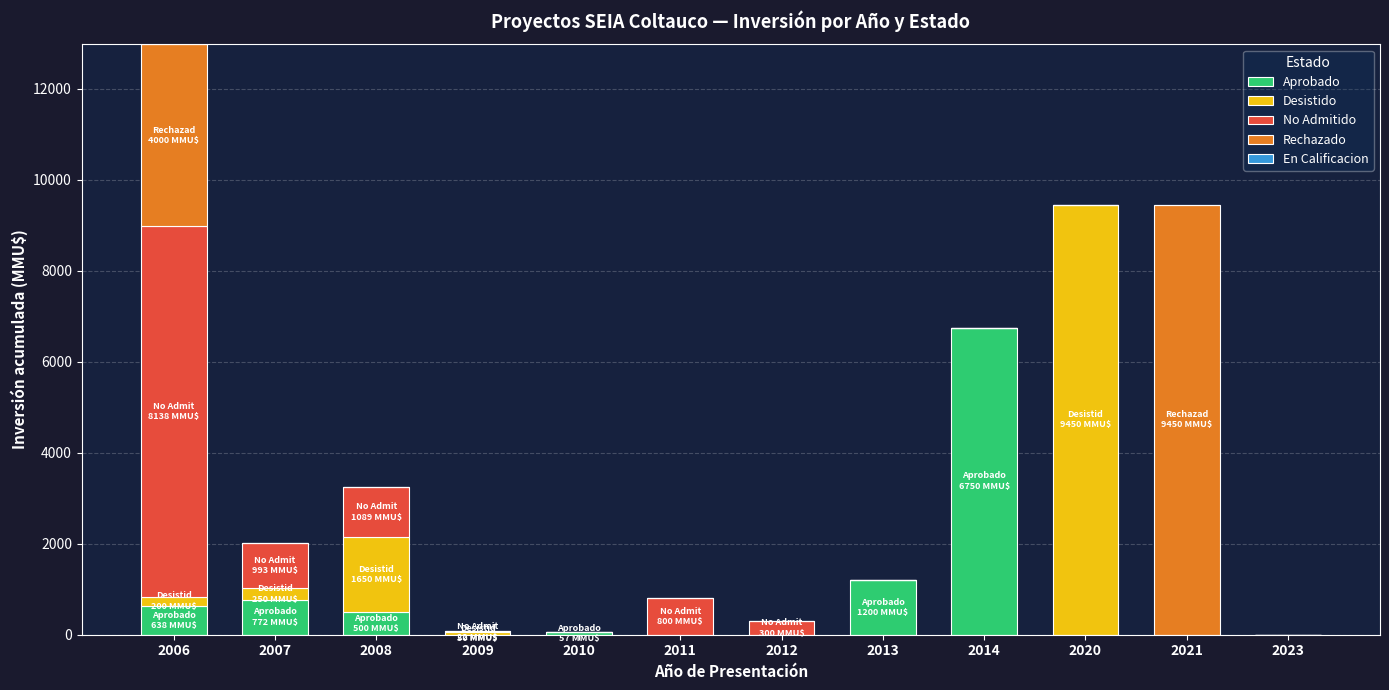

Is it true that Aprobado equals 6750 at 2014?

True